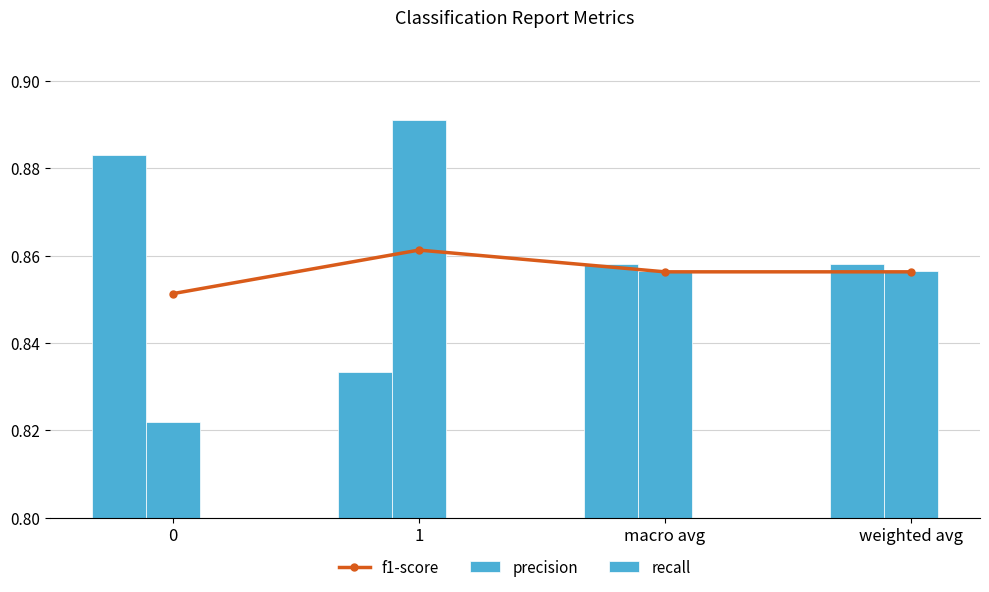

Reading left to right, what are all the values shown in this chart?

f1-score: 0=0.9	1=0.9	macro avg=0.9	weighted avg=0.9
precision: 0=0.9	1=0.8	macro avg=0.9	weighted avg=0.9
recall: 0=0.8	1=0.9	macro avg=0.9	weighted avg=0.9